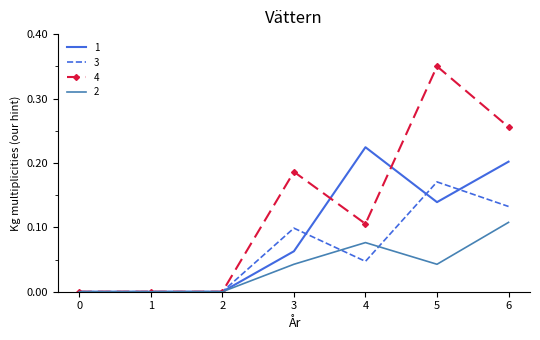

Is the value of 2 at 1 greater than the value of 3 at 3?

No